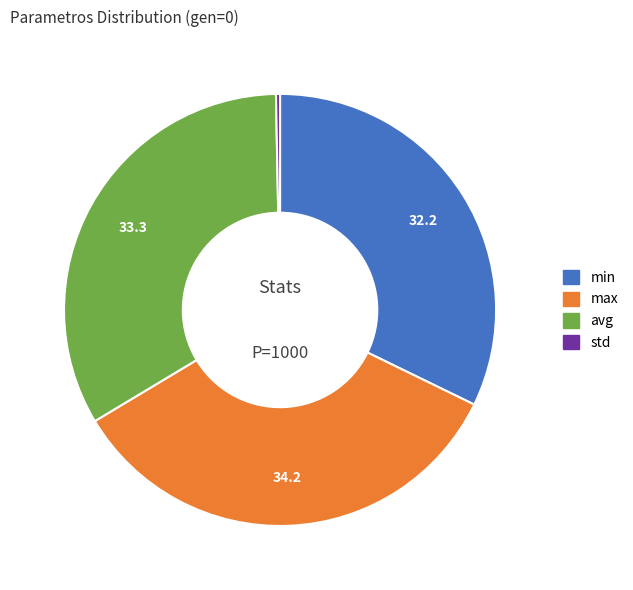

Is there any slice that represents more than half of the pie?

No